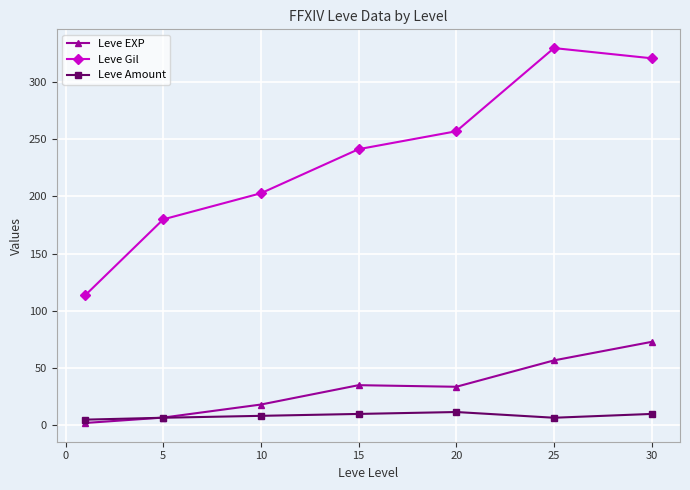

True or false: Leve Gil and Leve EXP cross at least once.

False